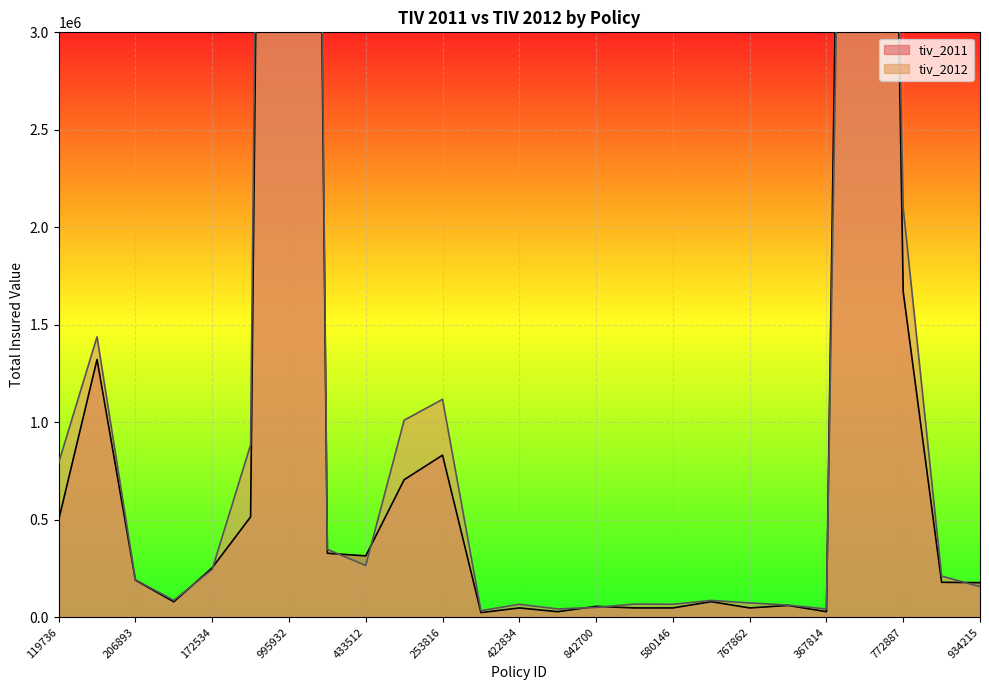

What is the label of the 11th point from the right?

842700